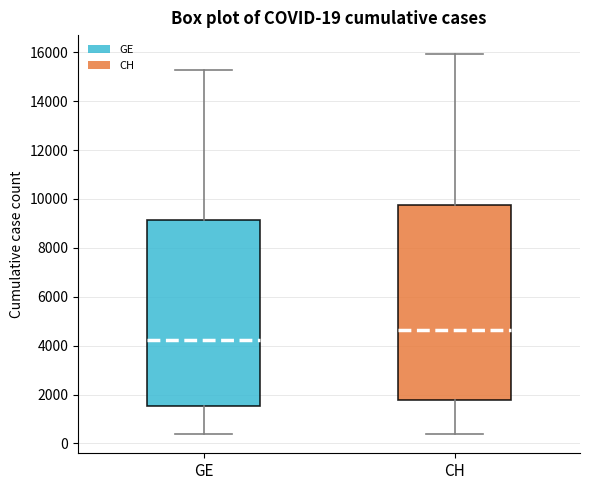

Which box has the highest median line?

CH